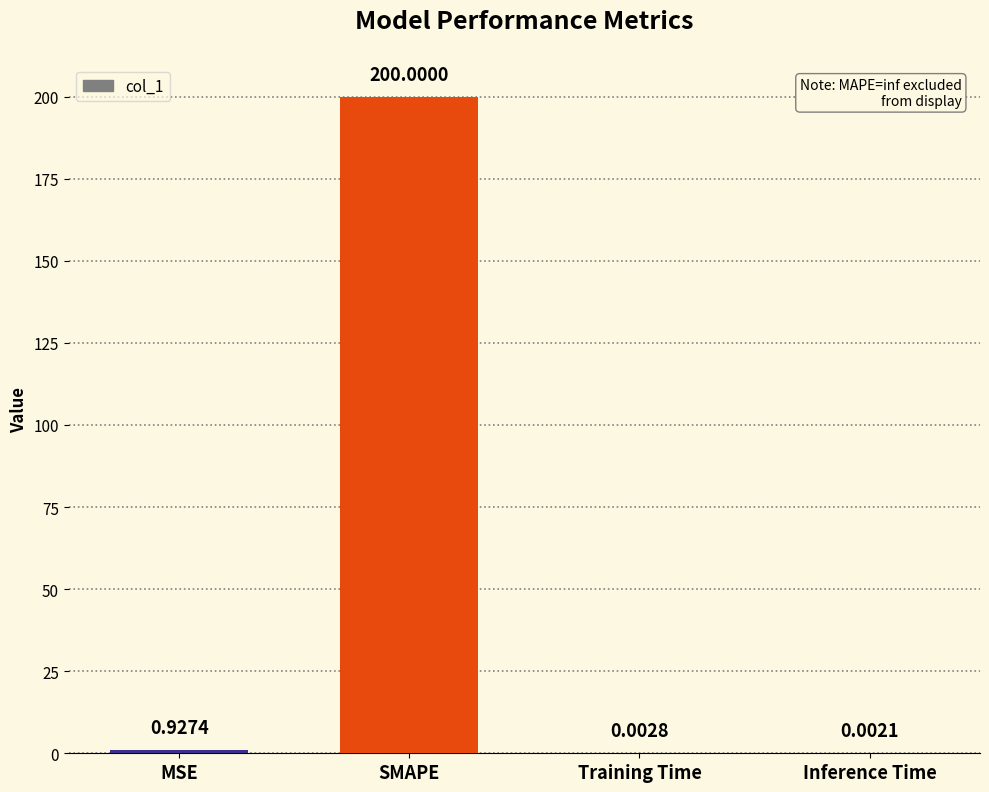

Which has a higher value, SMAPE or Inference Time?

SMAPE